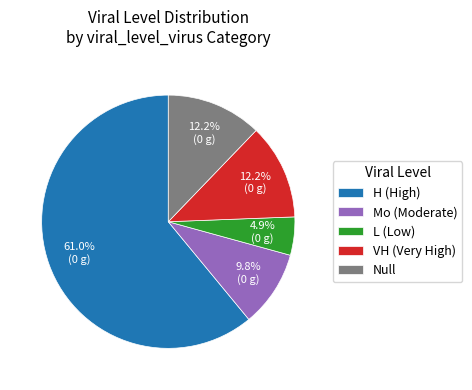

Does Null represent more than half of the total?

No